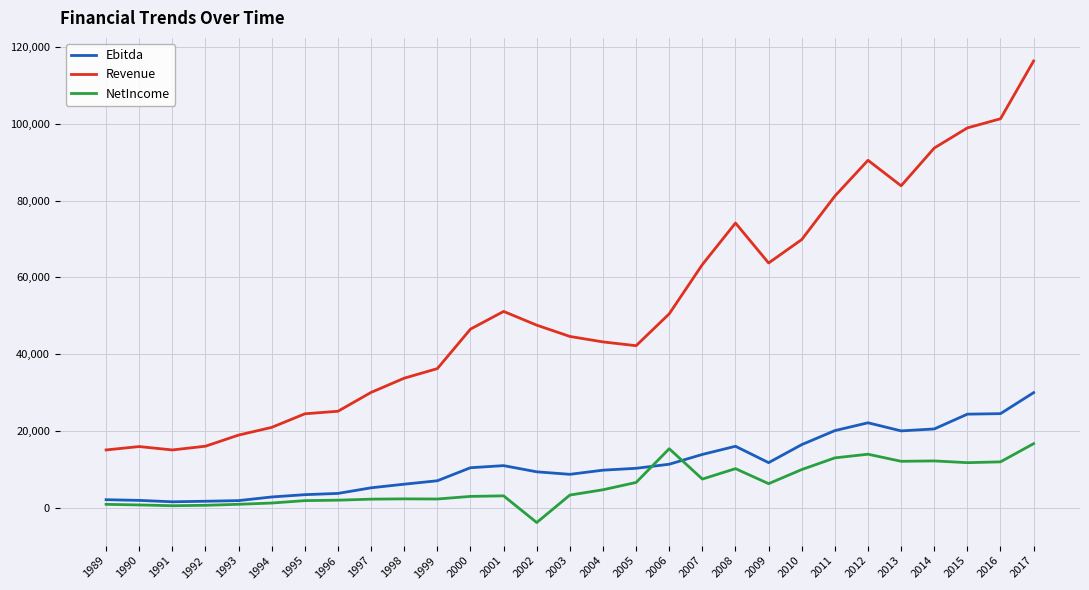

Which series has the widest spread of values?

Revenue